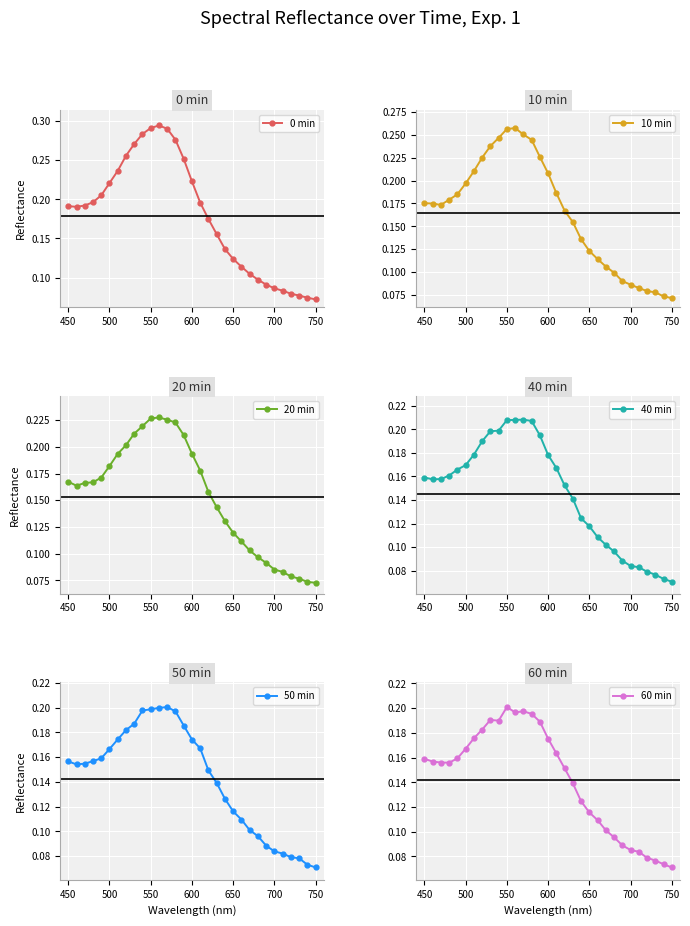

The value of 0 min at 450 is 0.1. True or false?

False